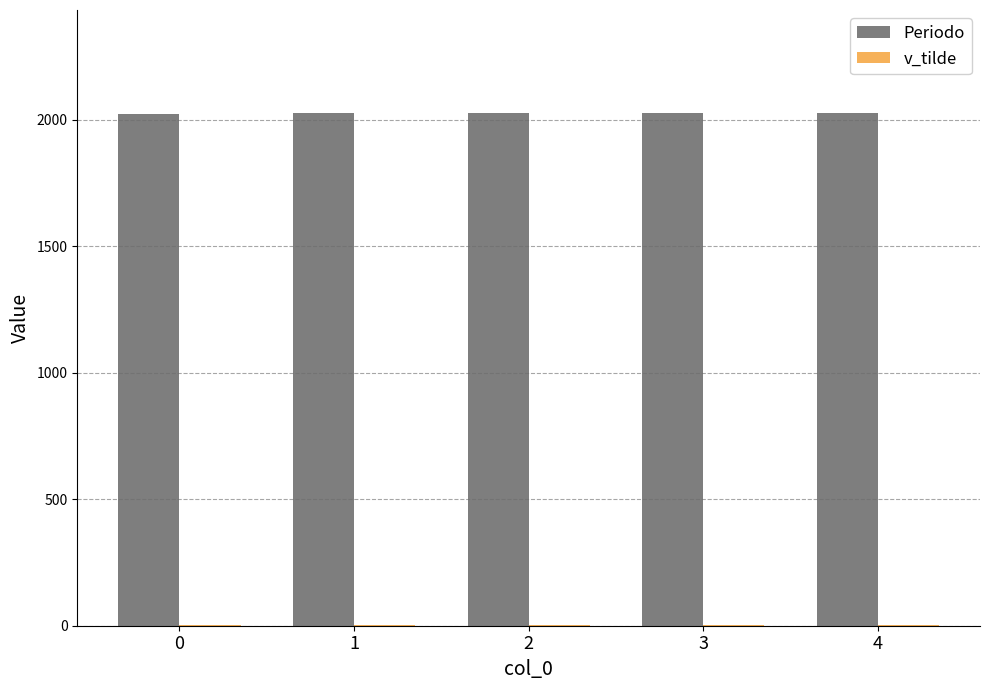

Which series has the largest total across all categories?

Periodo